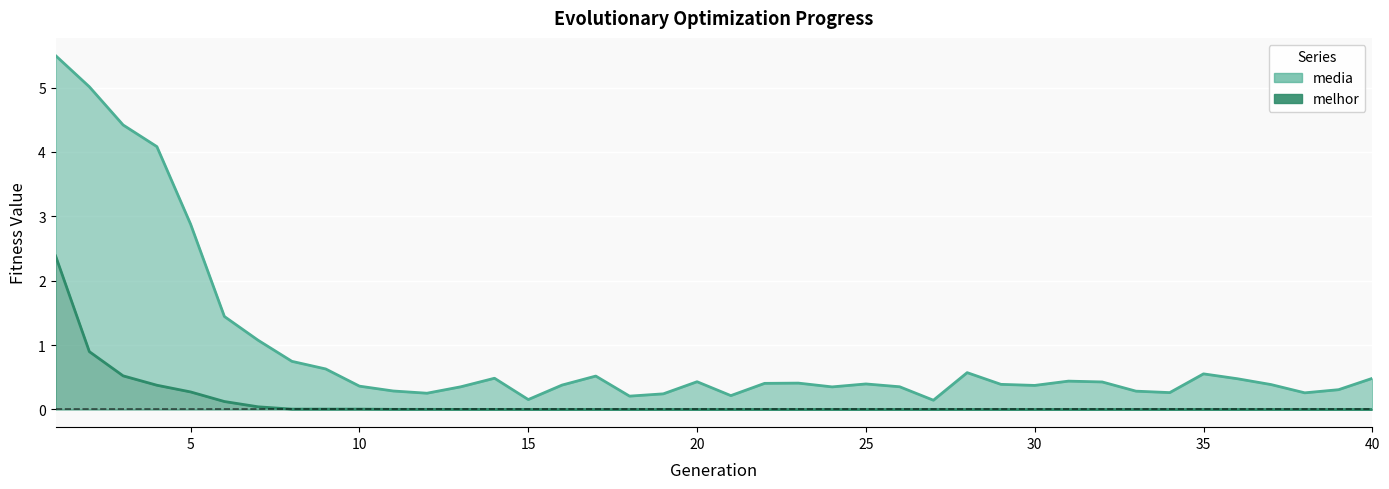

Which series has the largest range (max minus min)?

media